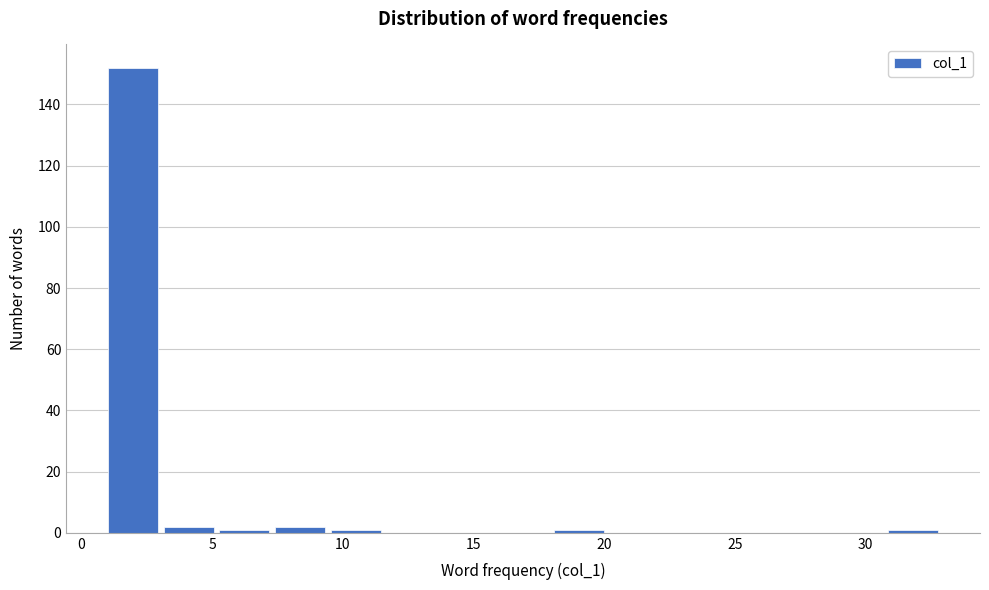

Reading left to right, list every bar in this chart as the range it spans on the x-axis followed by its height. Neither the bar edges nor the heights are printed on the chart, so give them approximately, as read against the axes.

1.0 to 3.0: 152
3.0 to 5.5: 2
5.5 to 7.5: under 2
7.5 to 9.5: 2
9.5 to 11.5: under 2
11.5 to 14.0: 0
14.0 to 16.0: 0
16.0 to 18.0: 0
18.0 to 20.0: under 2
20.0 to 22.5: 0
22.5 to 24.5: 0
24.5 to 26.5: 0
26.5 to 28.5: 0
28.5 to 31.0: 0
31.0 to 33.0: under 2